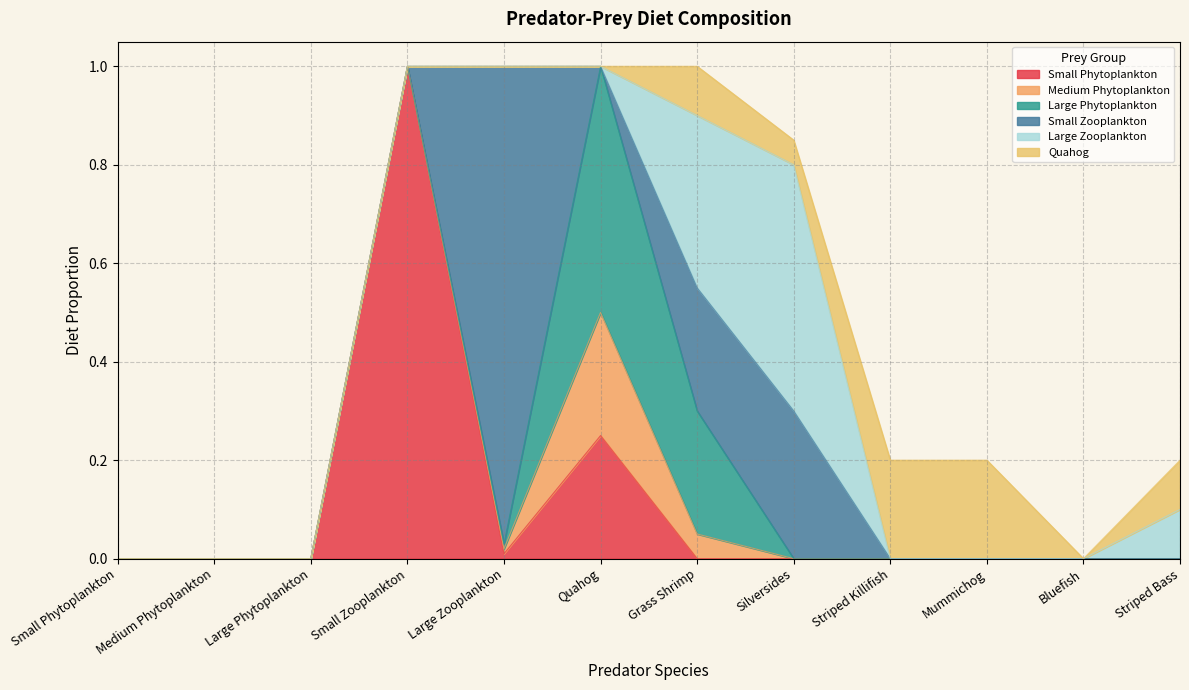

Which series changed the most between Medium Phytoplankton and Quahog?

Large Phytoplankton